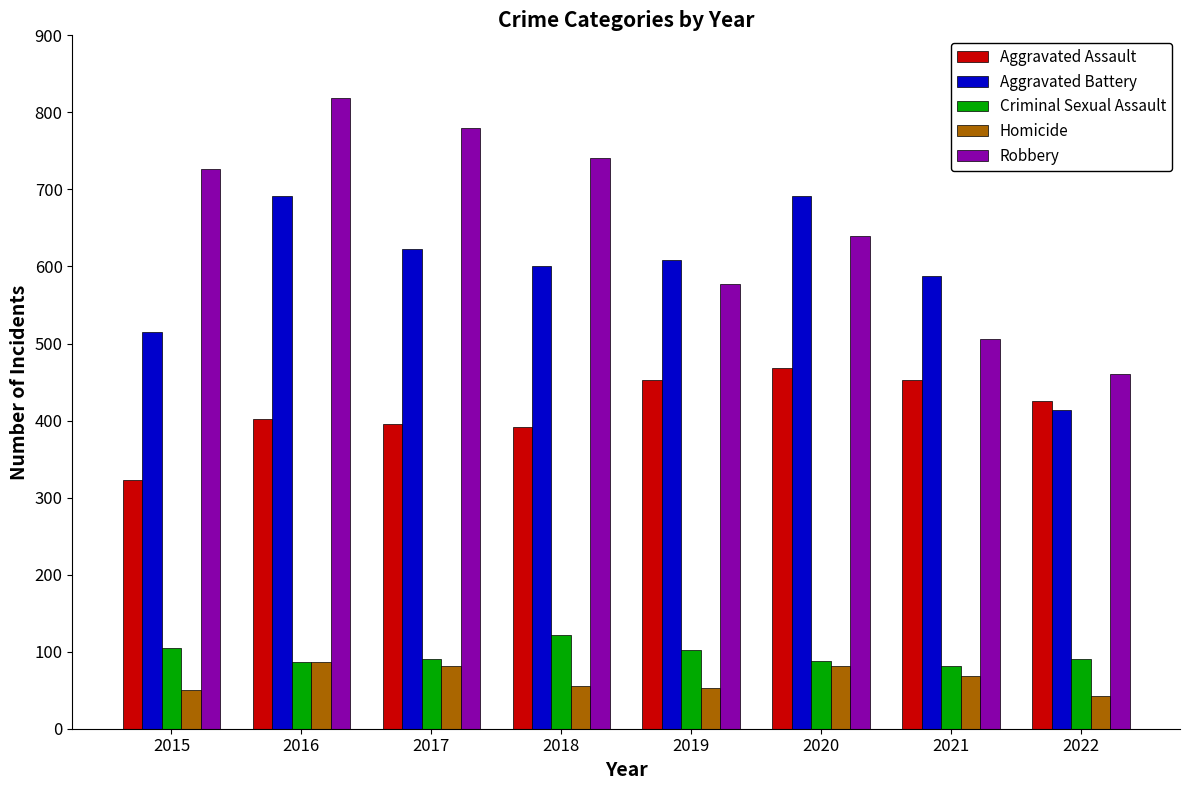

True or false: Aggravated Assault has a value of 594 at 2022.

False